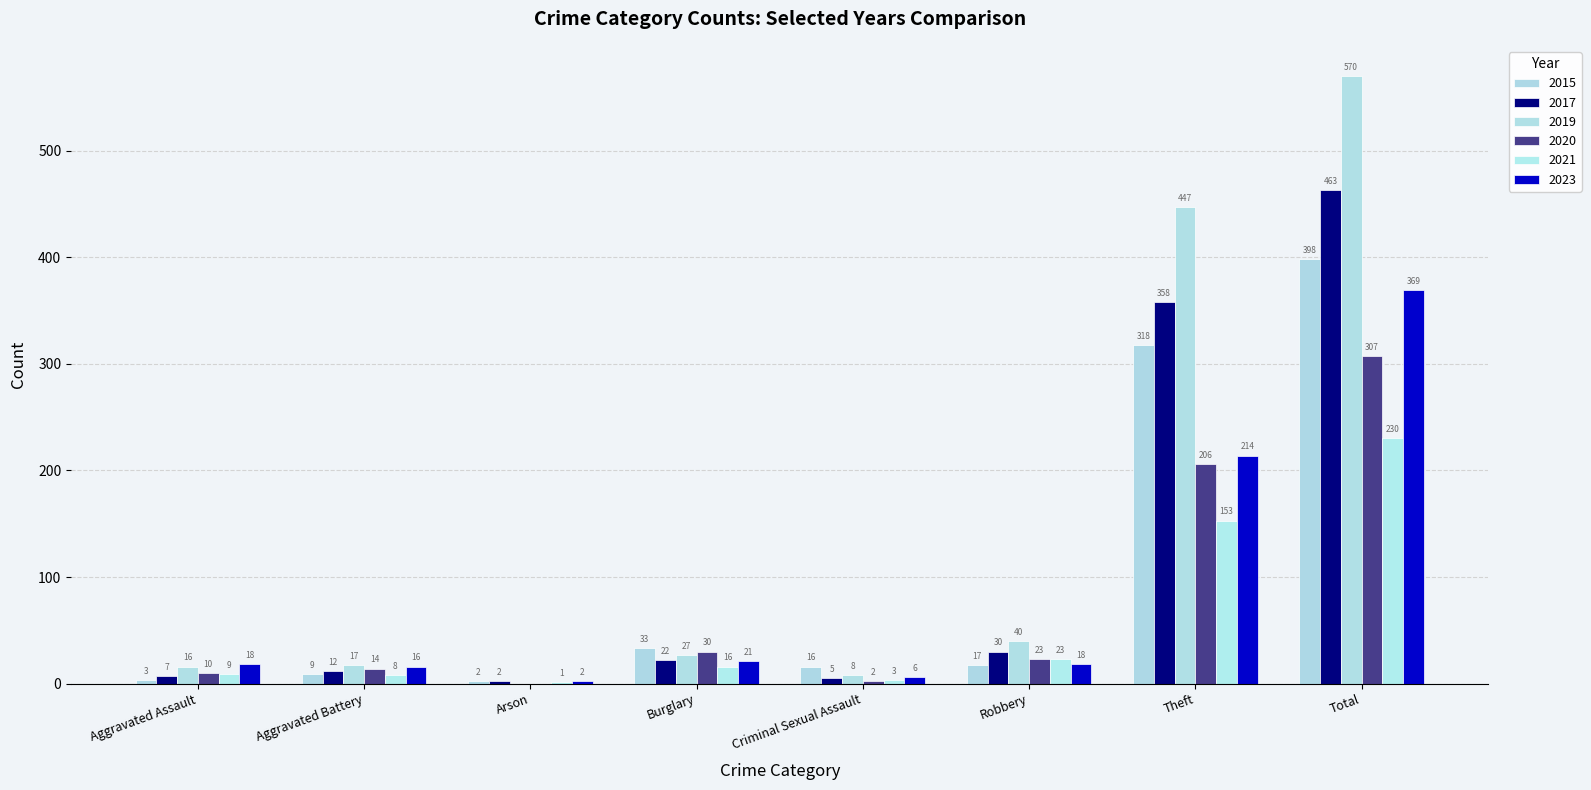

Which series has the widest spread of values?

2019